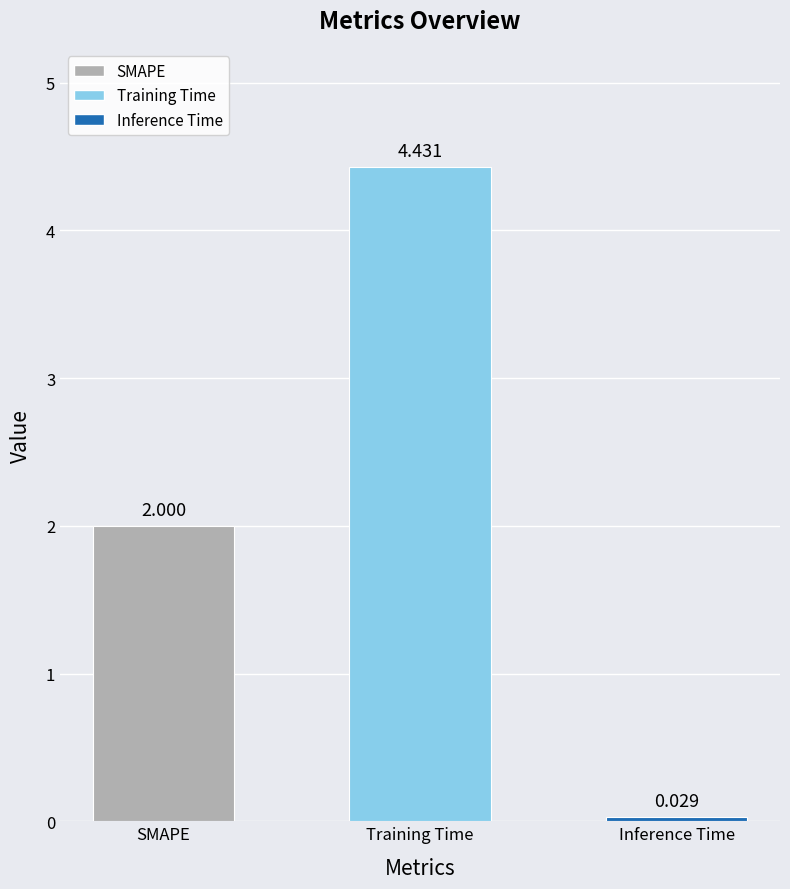

Where is the data nearest to the value 2?

SMAPE